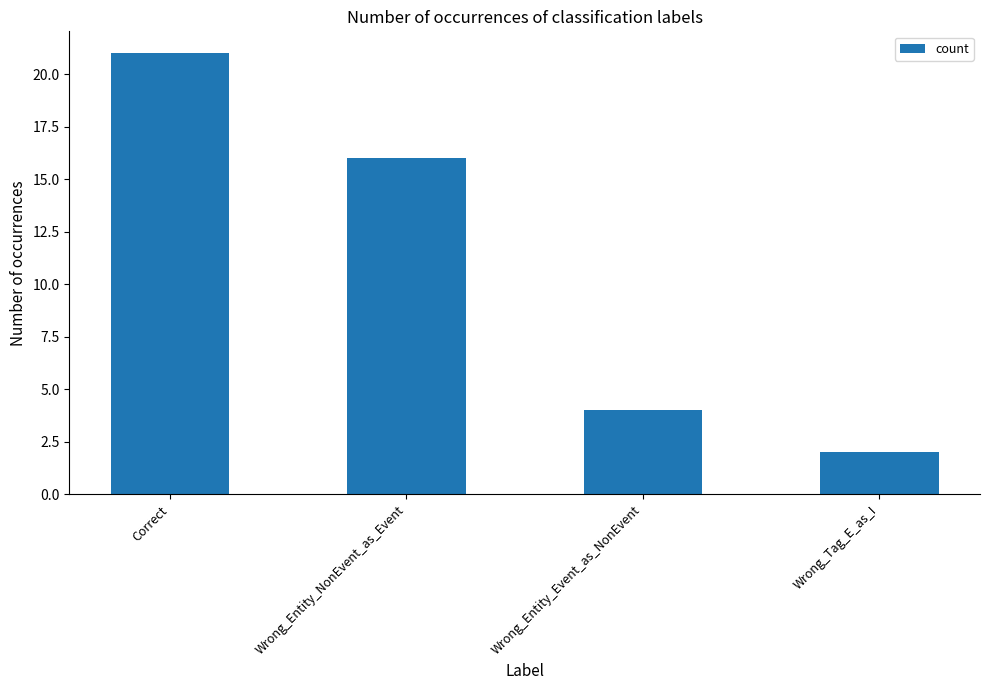

What is the minimum value shown in the chart?

2